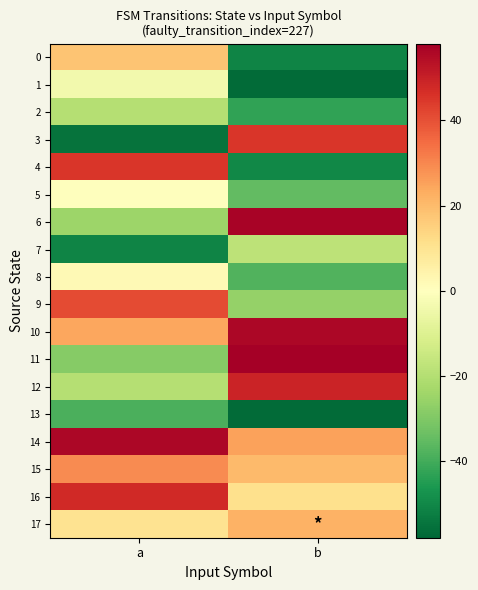

Reading left to right, extract all data points from this chart.

0: a=18.1	b=-50.9
1: a=-3.9	b=-56.9
2: a=-19.9	b=-42.9
3: a=-54.9	b=45.1
4: a=45.1	b=-49.9
5: a=0.1	b=-34.9
6: a=-24.9	b=57.1
7: a=-50.9	b=-17.9
8: a=2.1	b=-37.9
9: a=41.1	b=-25.9
10: a=24.1	b=56.1
11: a=-28.9	b=58.1
12: a=-19.9	b=49.1
13: a=-38.9	b=-56.9
14: a=56.1	b=25.1
15: a=29.1	b=20.1
16: a=48.1	b=11.1
17: a=10.1	b=22.1